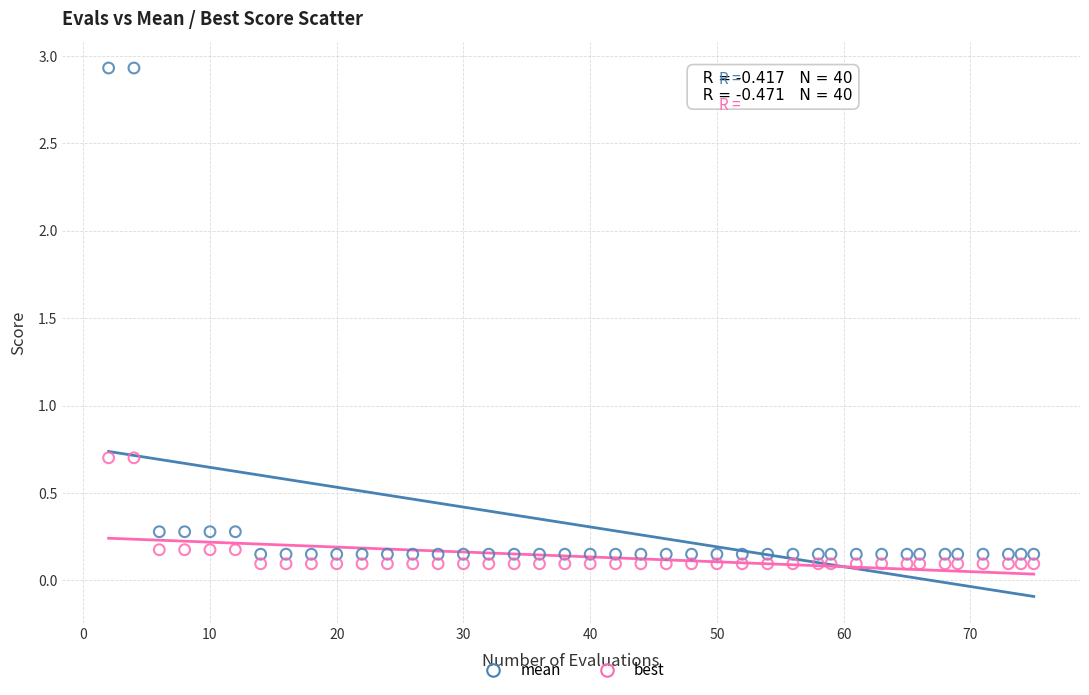

What is the X range (max minus min) for the scatter plot?

73.0